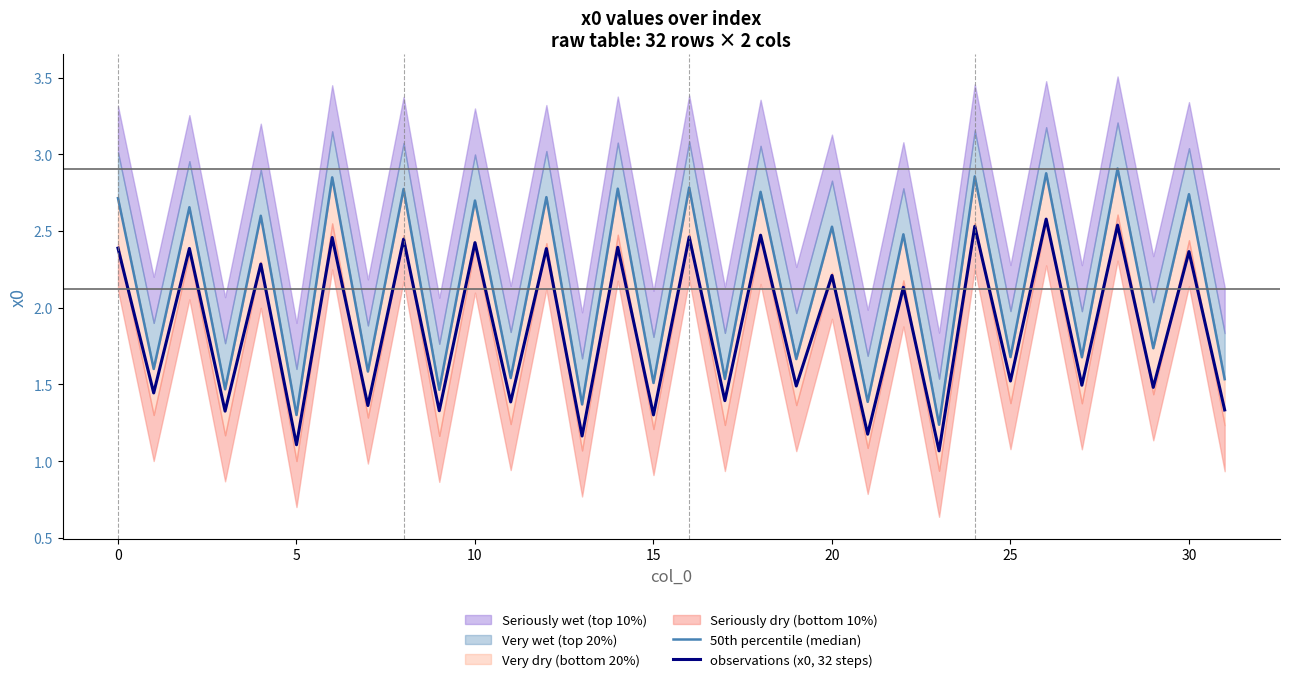

At which category is the sum across all series the highest?

26